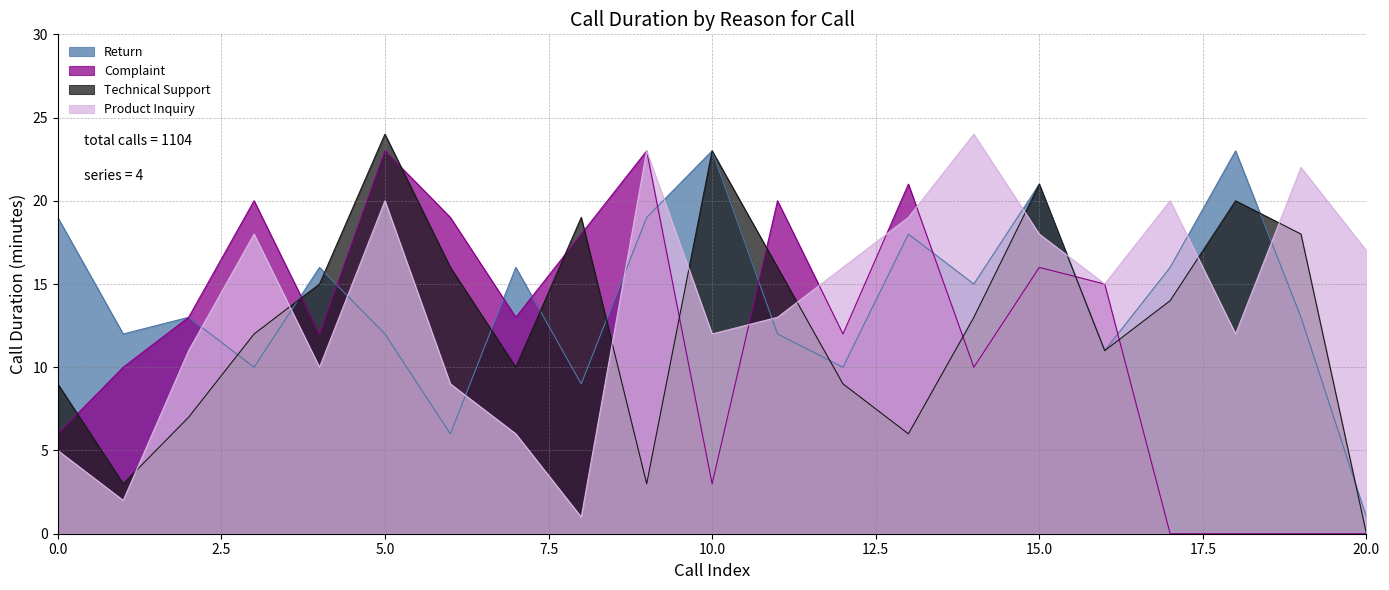

What is the value of the Return point at the 21st from the left?

1